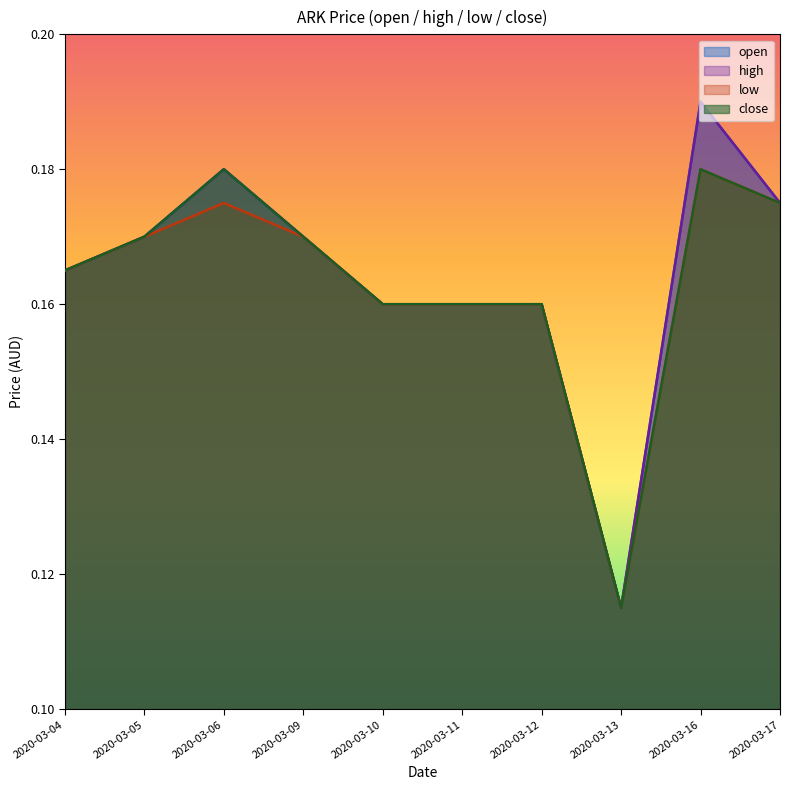

What is the highest value of the close series?

0.2